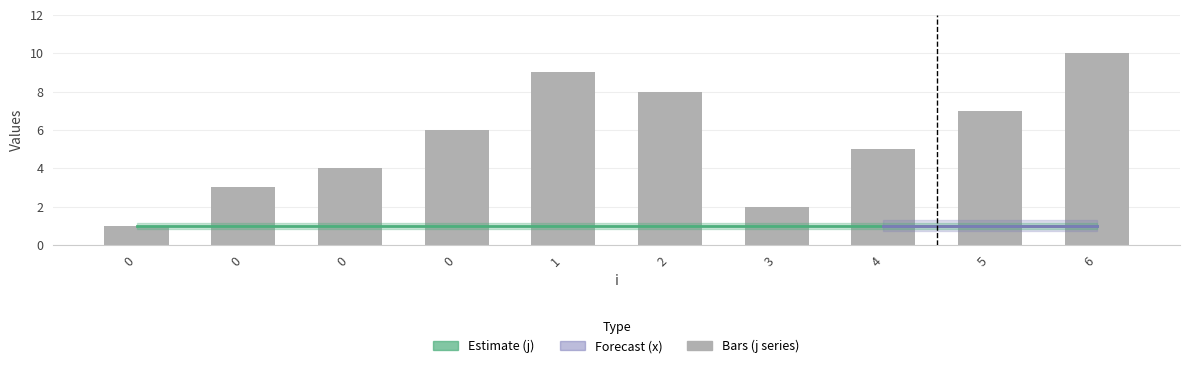

What is the difference between the maximum and minimum values in the j series?

9